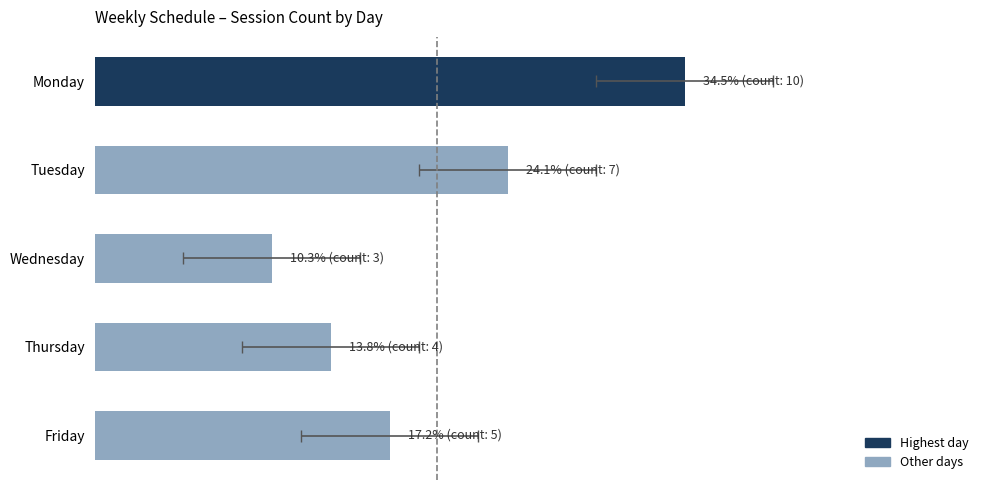

What is the ratio of the value at Tuesday to the value at Friday?

1.4